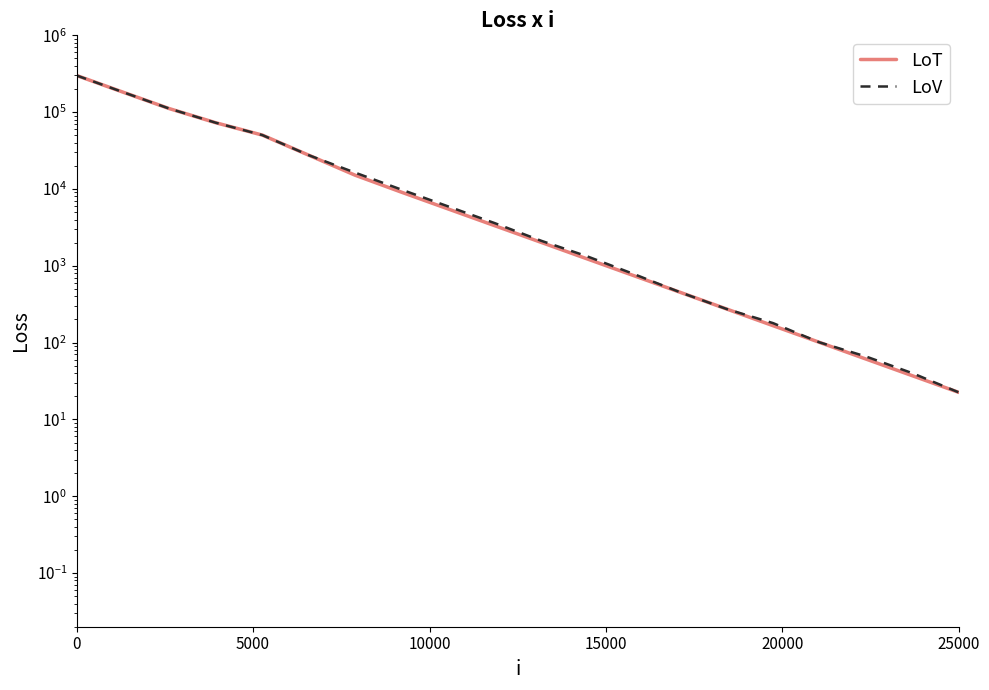

What is the label of the 2nd point from the left?

5000